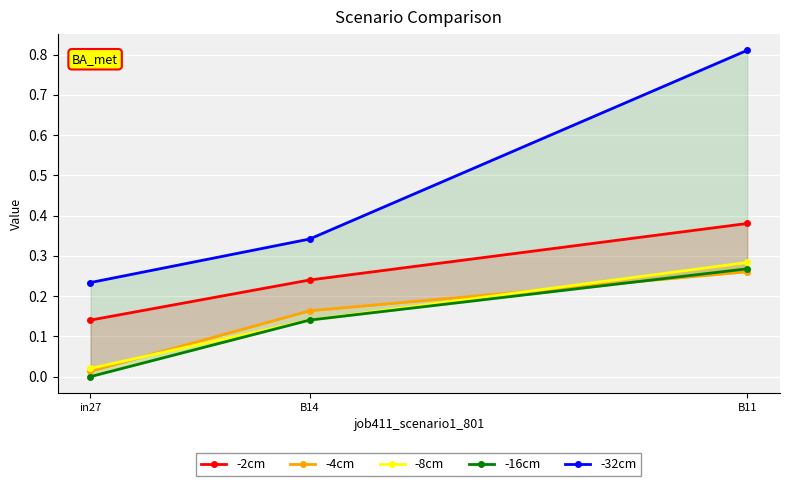

What is the sum of the -2cm values at B11 and in27?

0.5